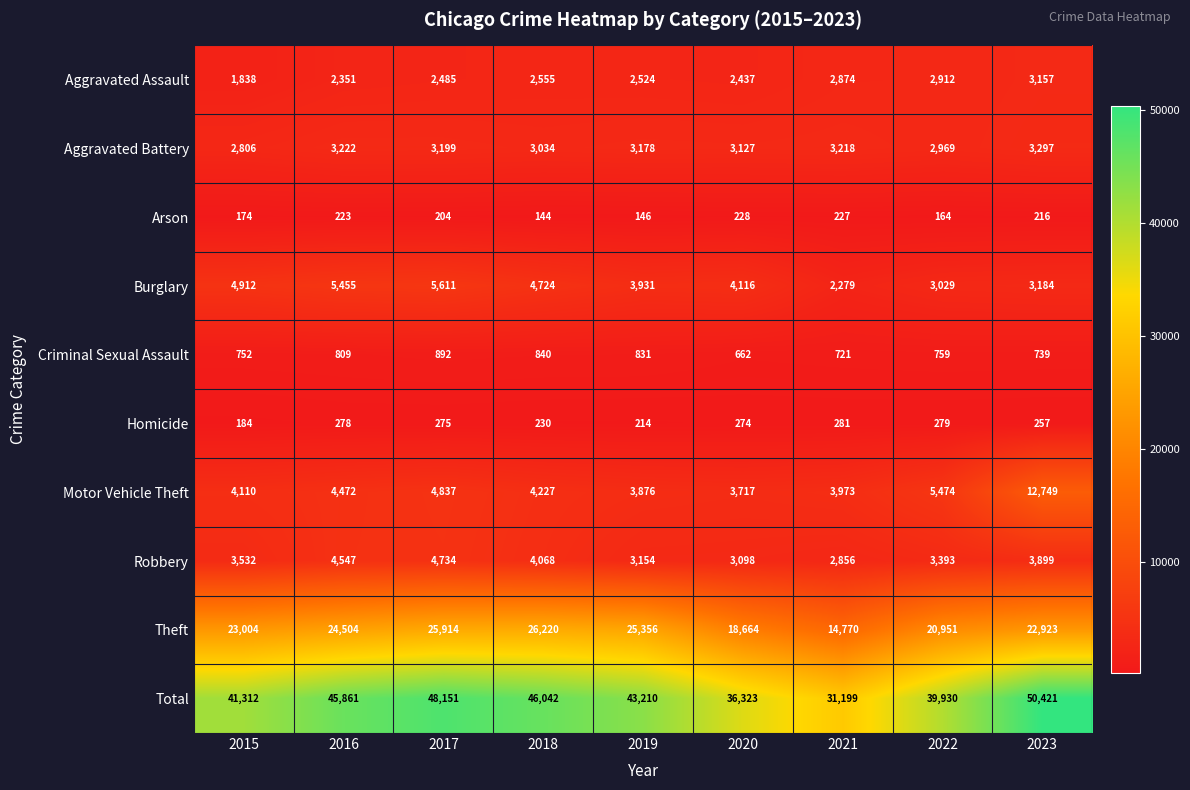

The Aggravated Assault series shows 2524 at 2019. True or false?

True